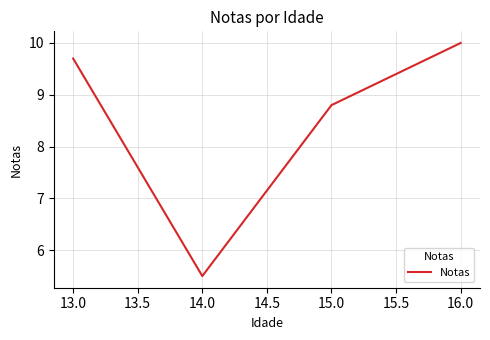

Where is the data nearest to the value 7?

14.0